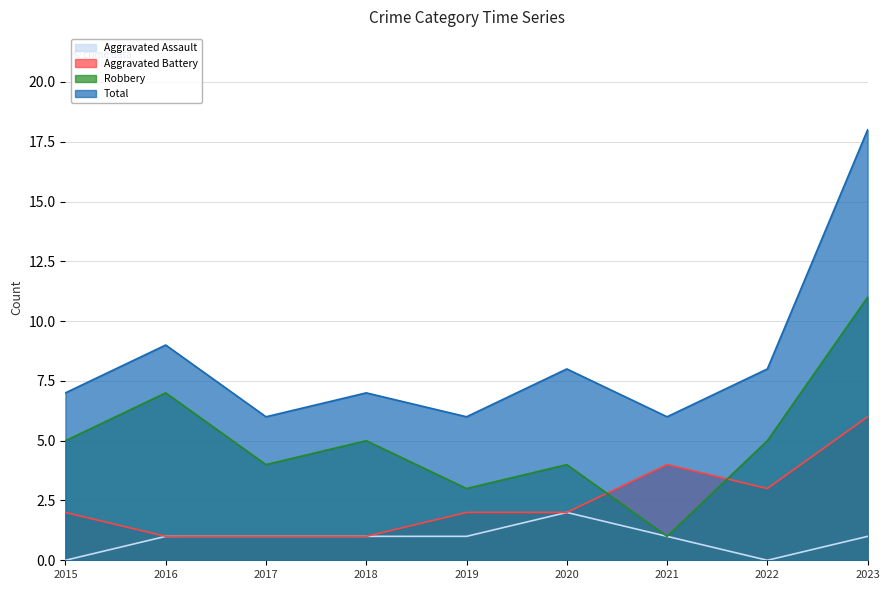

True or false: Aggravated Battery has more than 1 interior local peaks.

False